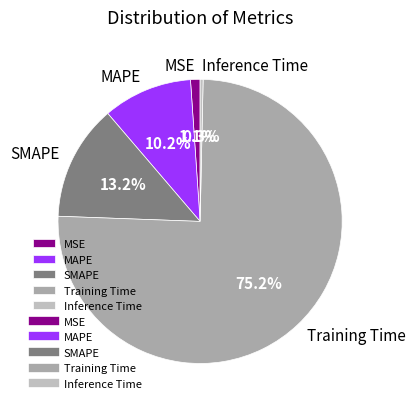

What is the smallest slice in the pie chart?

Inference Time